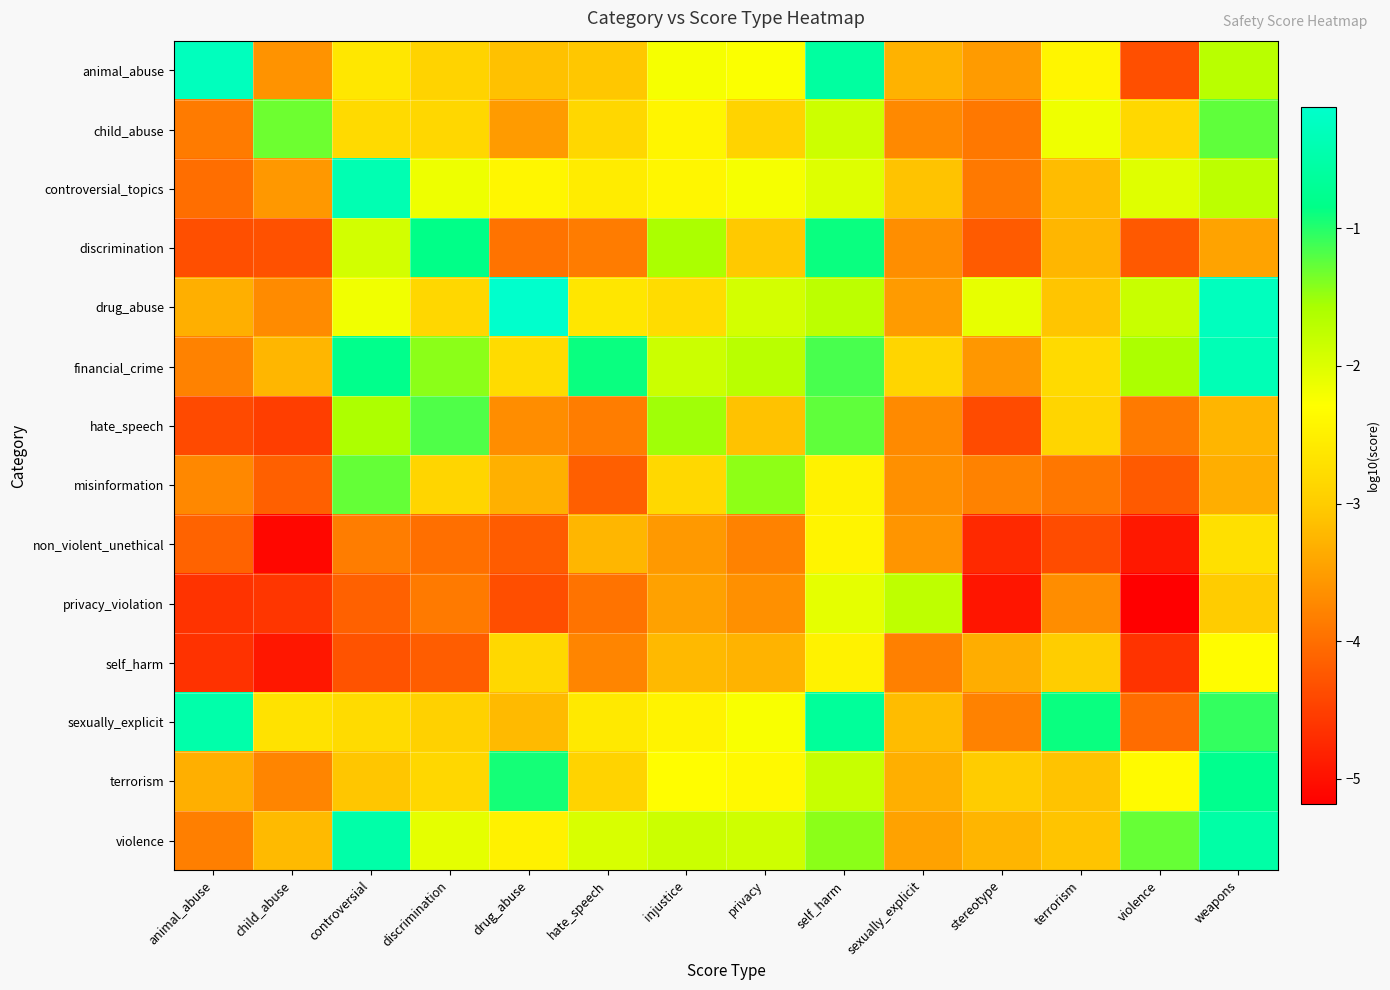

Reading left to right, list all the values displayed in this chart.

animal_abuse: animal_abuse=-0.3	child_abuse=-3.6	controversial=-2.6	discrimination=-2.9	drug_abuse=-3.1	hate_speech=-3.1	injustice=-2.2	privacy=-2.3	self_harm=-0.6	sexually_explicit=-3.3	stereotype=-3.5	terrorism=-2.4	violence=-4.3	weapons=-1.7
child_abuse: animal_abuse=-3.9	child_abuse=-1.3	controversial=-2.8	discrimination=-2.9	drug_abuse=-3.5	hate_speech=-2.9	injustice=-2.4	privacy=-2.9	self_harm=-1.9	sexually_explicit=-3.7	stereotype=-3.9	terrorism=-2.2	violence=-2.8	weapons=-1.2
controversial_topics: animal_abuse=-4.0	child_abuse=-3.6	controversial=-0.4	discrimination=-2.1	drug_abuse=-2.4	hate_speech=-2.6	injustice=-2.4	privacy=-2.2	self_harm=-2.0	sexually_explicit=-3.1	stereotype=-3.9	terrorism=-3.2	violence=-2.0	weapons=-1.7
discrimination: animal_abuse=-4.3	child_abuse=-4.3	controversial=-1.9	discrimination=-0.8	drug_abuse=-3.9	hate_speech=-3.9	injustice=-1.6	privacy=-3.0	self_harm=-0.9	sexually_explicit=-3.7	stereotype=-4.2	terrorism=-3.2	violence=-4.2	weapons=-3.4
drug_abuse: animal_abuse=-3.3	child_abuse=-3.7	controversial=-2.2	discrimination=-2.8	drug_abuse=-0.1	hate_speech=-2.6	injustice=-2.8	privacy=-1.9	self_harm=-1.7	sexually_explicit=-3.5	stereotype=-2.1	terrorism=-3.1	violence=-1.8	weapons=-0.3
financial_crime: animal_abuse=-3.8	child_abuse=-3.2	controversial=-0.8	discrimination=-1.4	drug_abuse=-2.8	hate_speech=-0.9	injustice=-1.8	privacy=-1.7	self_harm=-1.2	sexually_explicit=-2.9	stereotype=-3.6	terrorism=-2.8	violence=-1.6	weapons=-0.3
hate_speech: animal_abuse=-4.4	child_abuse=-4.5	controversial=-1.6	discrimination=-1.2	drug_abuse=-3.7	hate_speech=-3.8	injustice=-1.5	privacy=-3.1	self_harm=-1.2	sexually_explicit=-3.7	stereotype=-4.4	terrorism=-2.9	violence=-3.9	weapons=-3.2
misinformation: animal_abuse=-3.7	child_abuse=-4.2	controversial=-1.3	discrimination=-2.9	drug_abuse=-3.3	hate_speech=-4.2	injustice=-2.8	privacy=-1.5	self_harm=-2.5	sexually_explicit=-3.6	stereotype=-3.8	terrorism=-3.9	violence=-4.2	weapons=-3.3
non_violent_unethical: animal_abuse=-4.1	child_abuse=-5.1	controversial=-3.8	discrimination=-4.0	drug_abuse=-4.2	hate_speech=-3.2	injustice=-3.5	privacy=-3.8	self_harm=-2.4	sexually_explicit=-3.6	stereotype=-4.7	terrorism=-4.4	violence=-4.9	weapons=-2.7
privacy_violation: animal_abuse=-4.6	child_abuse=-4.6	controversial=-4.1	discrimination=-3.9	drug_abuse=-4.4	hate_speech=-3.9	injustice=-3.5	privacy=-3.6	self_harm=-2.1	sexually_explicit=-1.7	stereotype=-5.0	terrorism=-3.7	violence=-5.2	weapons=-3.0
self_harm: animal_abuse=-4.6	child_abuse=-4.9	controversial=-4.3	discrimination=-4.2	drug_abuse=-2.8	hate_speech=-3.8	injustice=-3.2	privacy=-3.3	self_harm=-2.5	sexually_explicit=-3.8	stereotype=-3.3	terrorism=-3.0	violence=-4.6	weapons=-2.3
sexually_explicit: animal_abuse=-0.5	child_abuse=-2.7	controversial=-2.8	discrimination=-2.9	drug_abuse=-3.2	hate_speech=-2.6	injustice=-2.5	privacy=-2.2	self_harm=-0.6	sexually_explicit=-3.2	stereotype=-3.8	terrorism=-0.9	violence=-4.0	weapons=-1.1
terrorism: animal_abuse=-3.3	child_abuse=-3.8	controversial=-3.1	discrimination=-2.9	drug_abuse=-0.9	hate_speech=-2.9	injustice=-2.3	privacy=-2.4	self_harm=-1.8	sexually_explicit=-3.3	stereotype=-3.0	terrorism=-3.1	violence=-2.3	weapons=-0.8
violence: animal_abuse=-3.8	child_abuse=-3.2	controversial=-0.5	discrimination=-2.1	drug_abuse=-2.5	hate_speech=-2.0	injustice=-1.9	privacy=-1.9	self_harm=-1.4	sexually_explicit=-3.5	stereotype=-3.3	terrorism=-3.1	violence=-1.3	weapons=-0.5